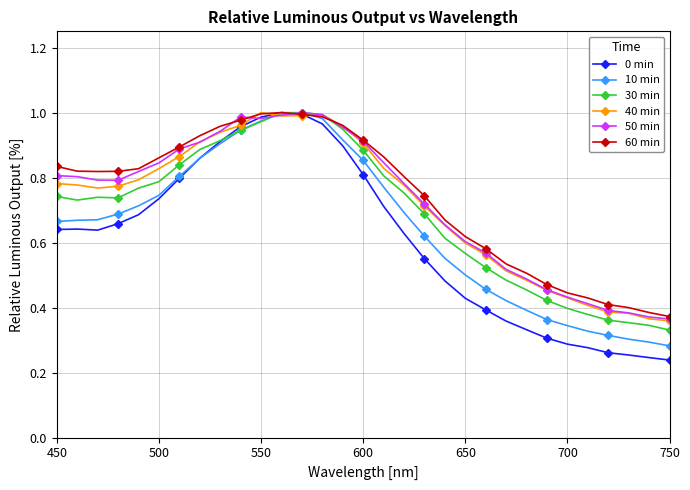

Does the chart display data point markers on the line(s)?

Yes